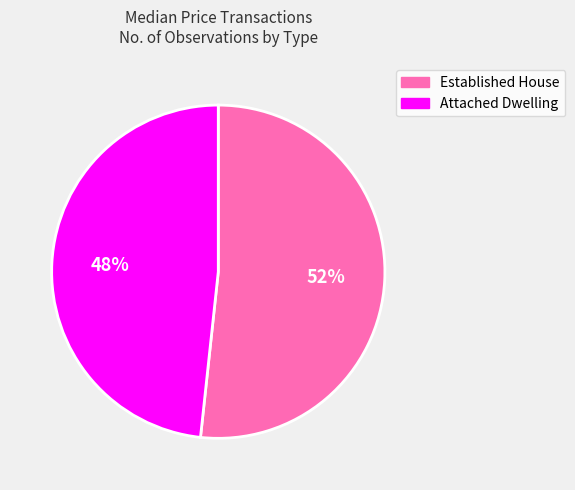

True or false: Attached Dwelling accounts for 43% of the total.

False